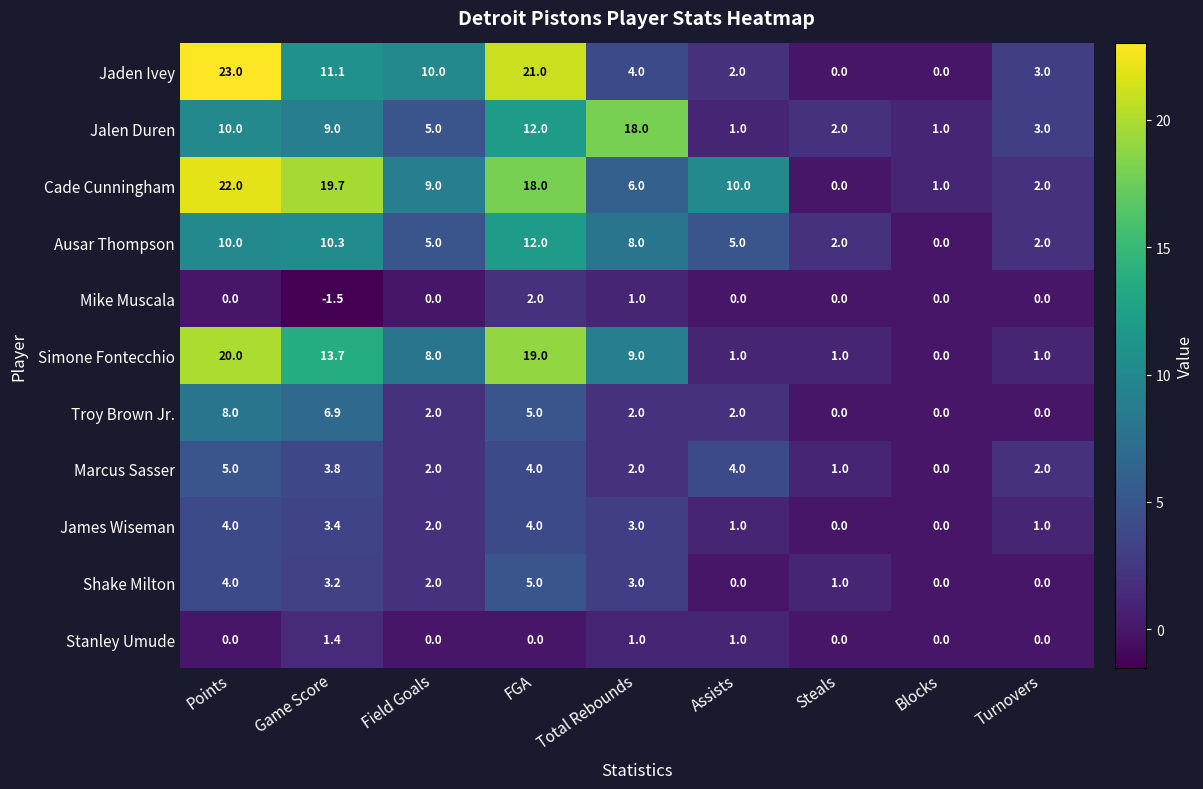

What is the average value of the Ausar Thompson series?

6.0